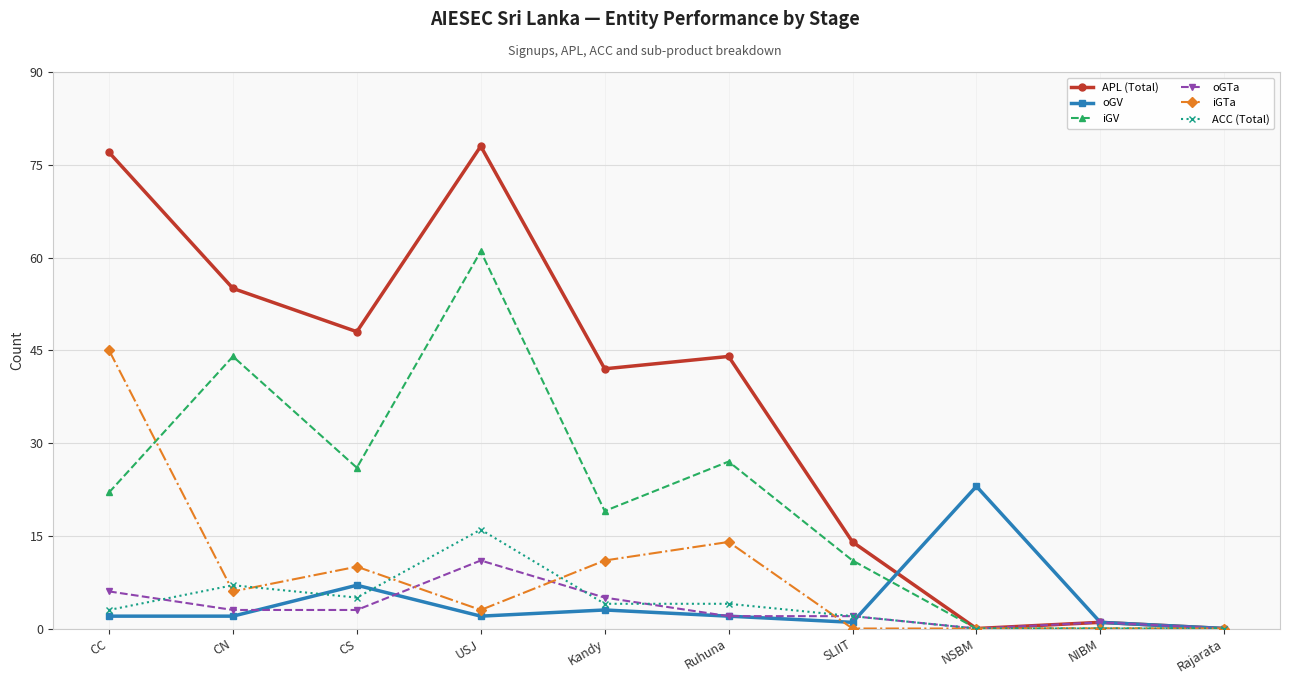

What position from the left is CC?

1